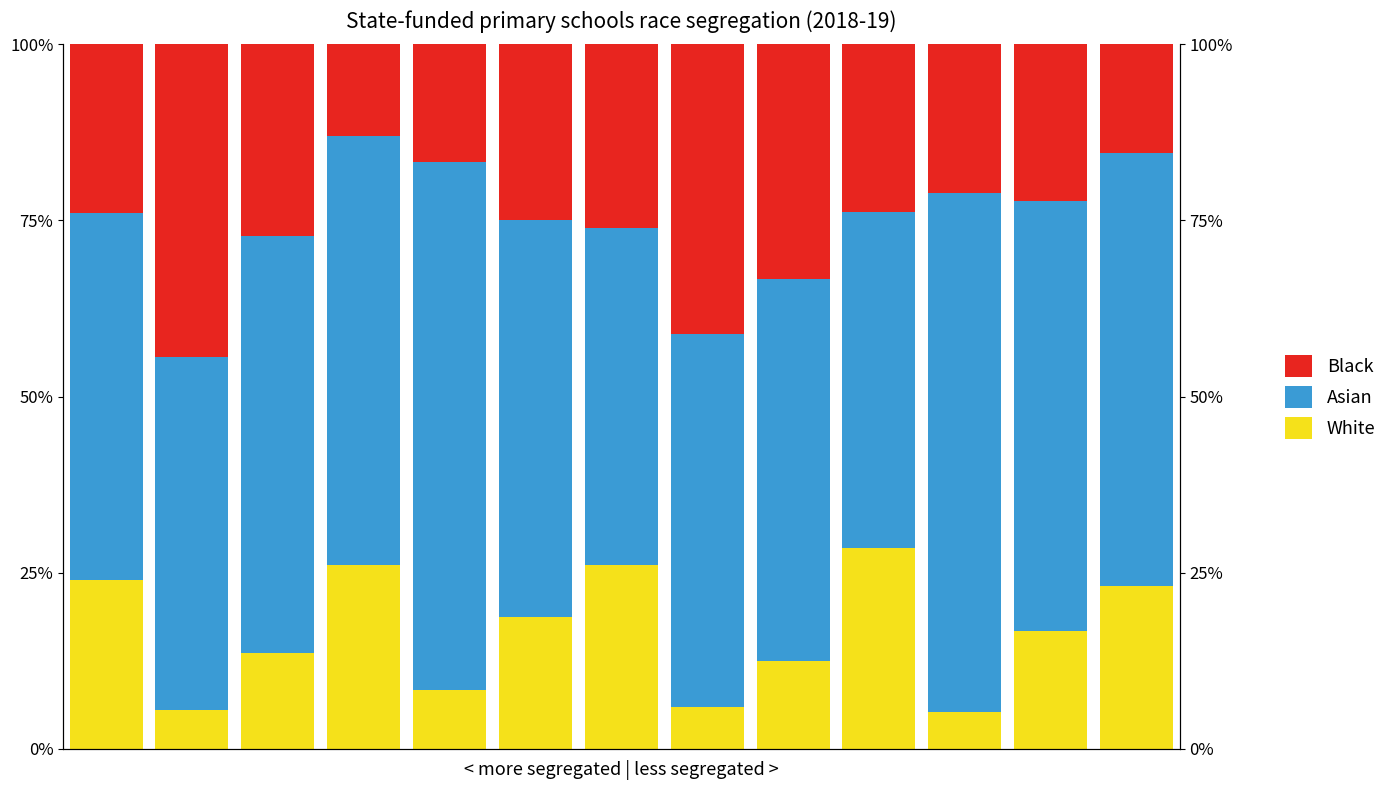

At 10, list the series in order from smallest to largest.

White, Black, Asian